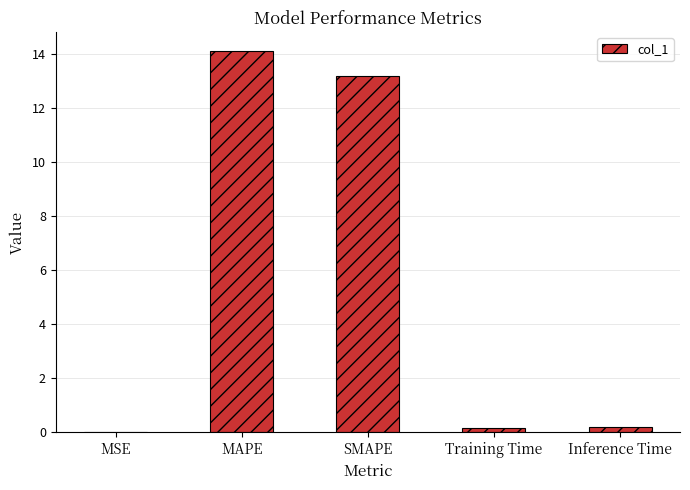

Where is the data nearest to the value 7?

SMAPE